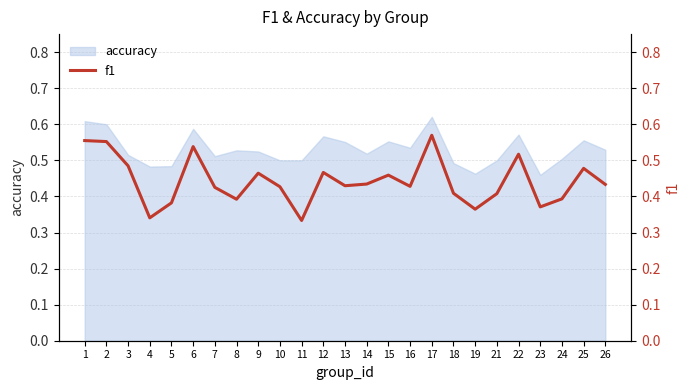

Is it true that accuracy equals 0.4 at 17?

False